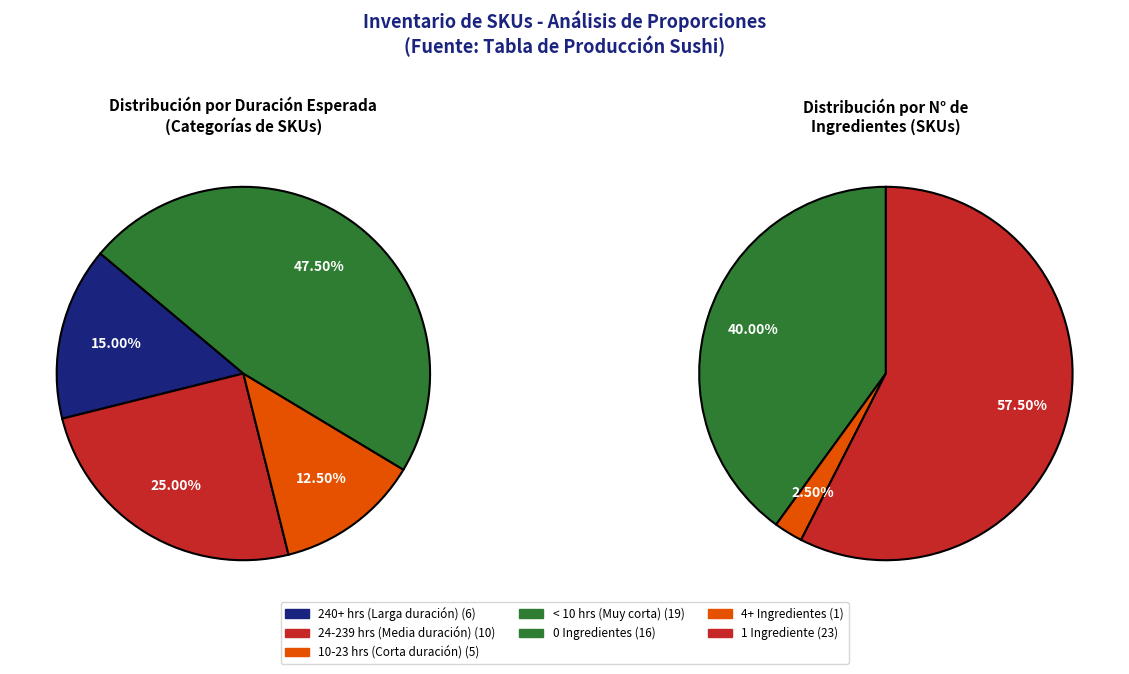

Is there any slice that represents more than half of the pie?

No